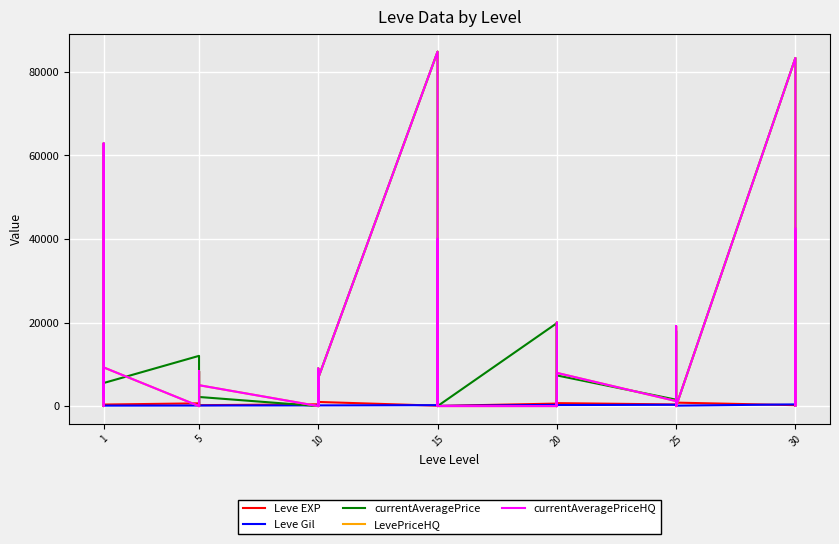

What is the value of the LevePriceHQ point at the 1st from the left?

2422